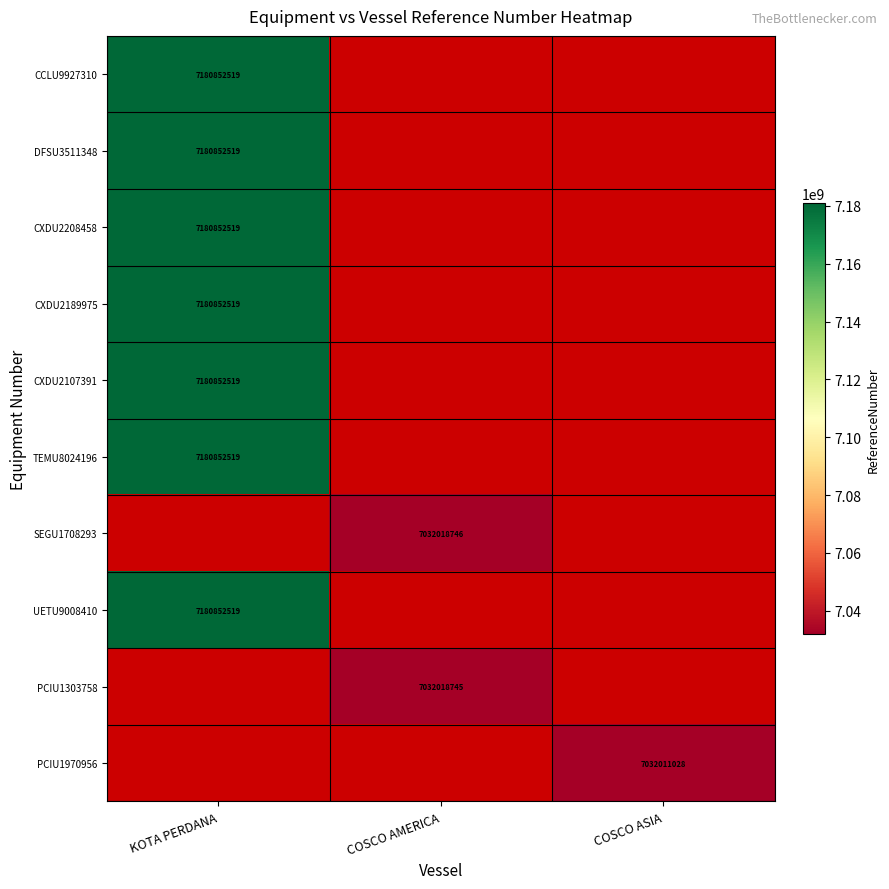

The DFSU3511348 series shows 7180852519 at KOTA PERDANA. True or false?

True